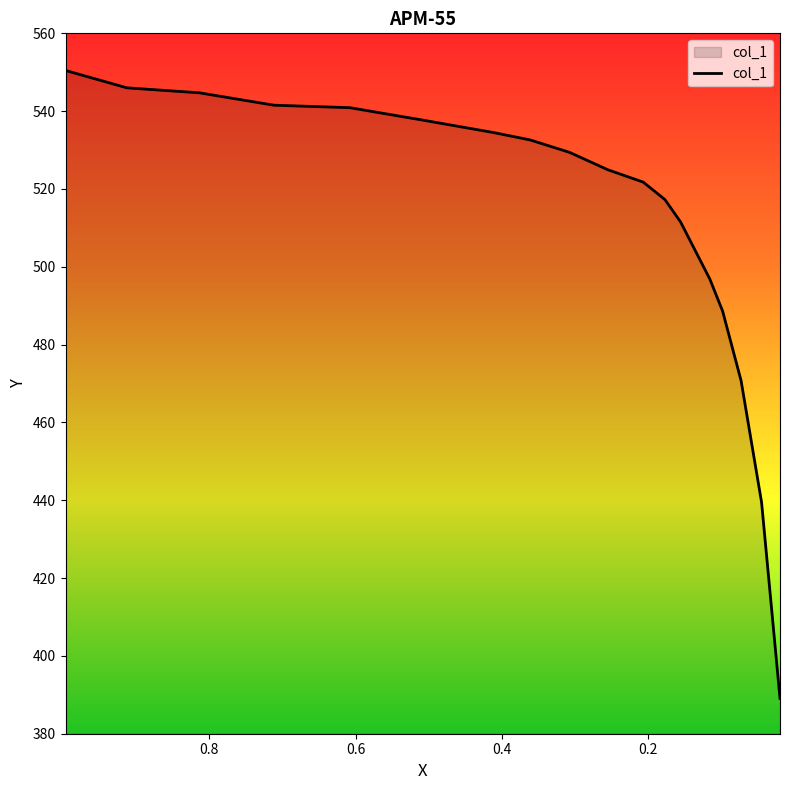

What is the change in value from 0.4119 to 0.0984?

-45.9